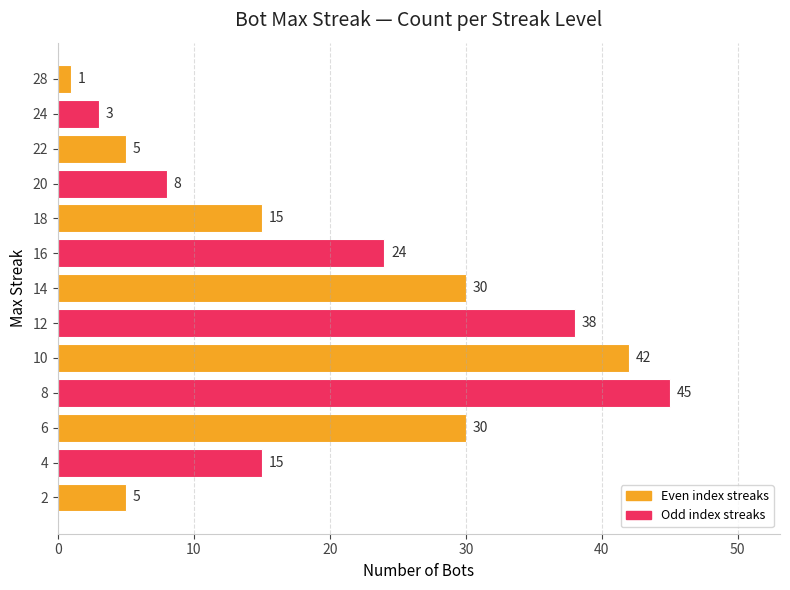

How many series are shown in this chart?

1